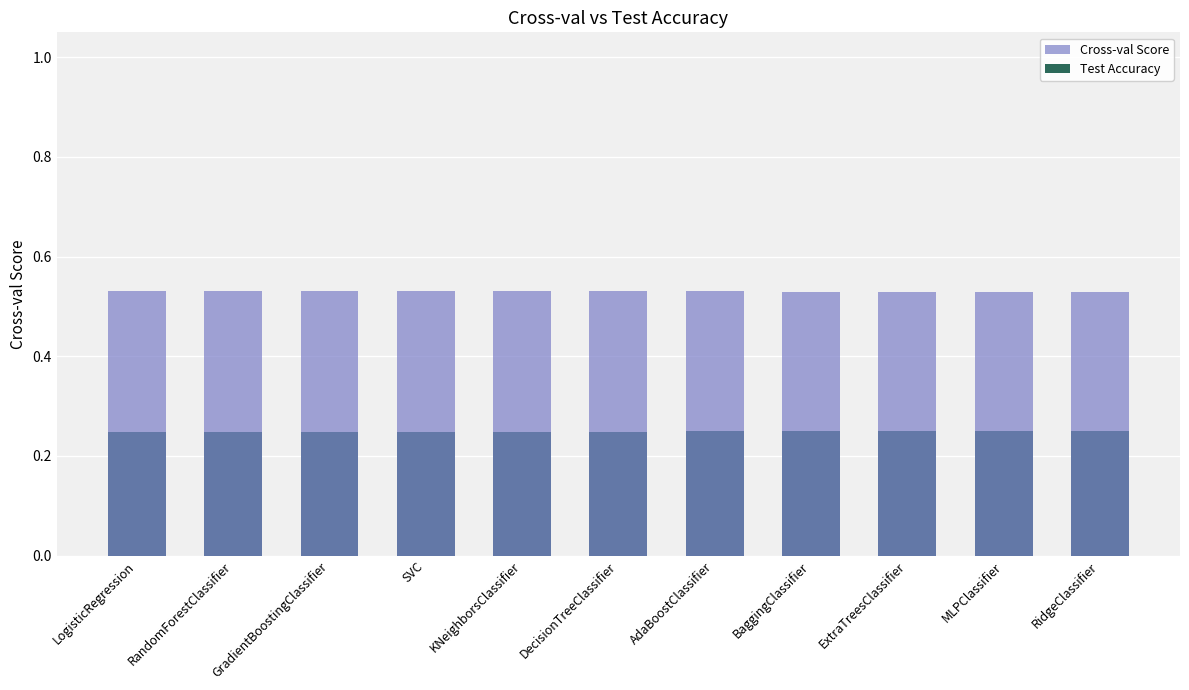

At which label is Test Accuracy closest to 0?

LogisticRegression